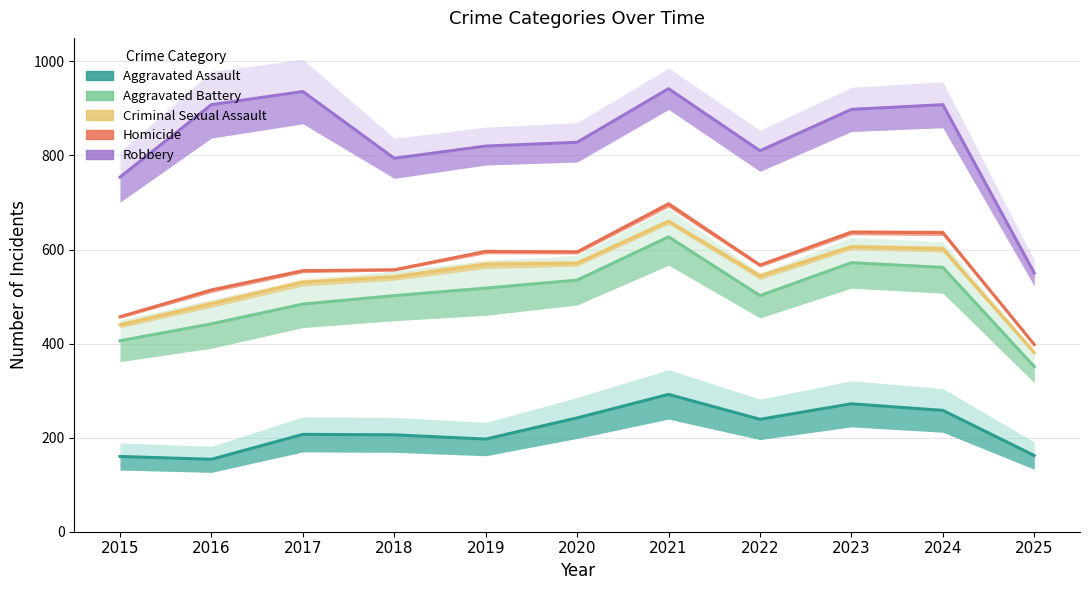

Which label corresponds to the largest value in the chart?

2021